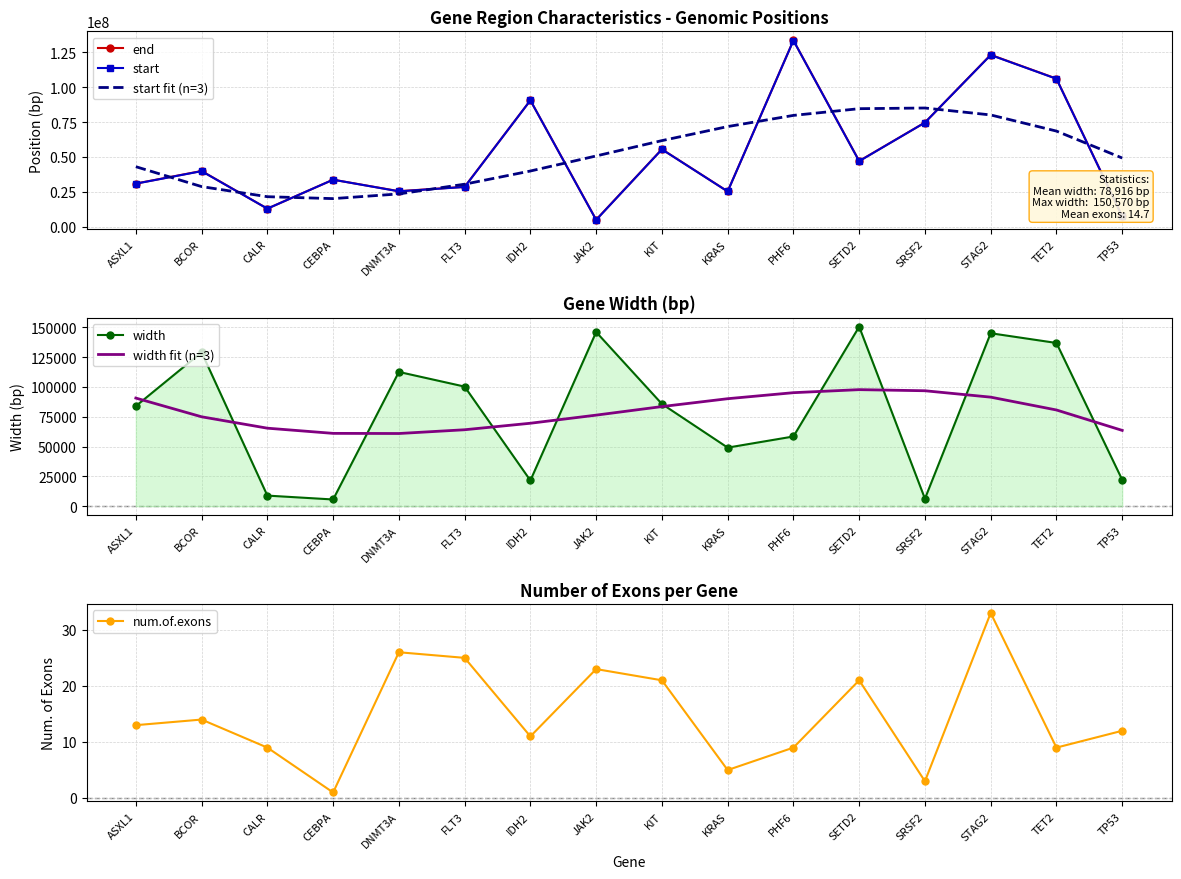

How many lines are shown in the chart?

6